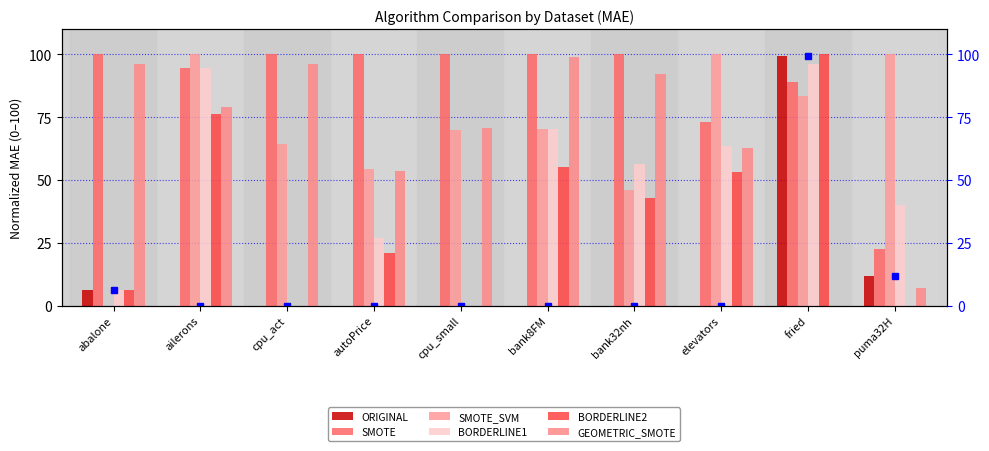

Which series has the largest range (max minus min)?

SMOTE_SVM